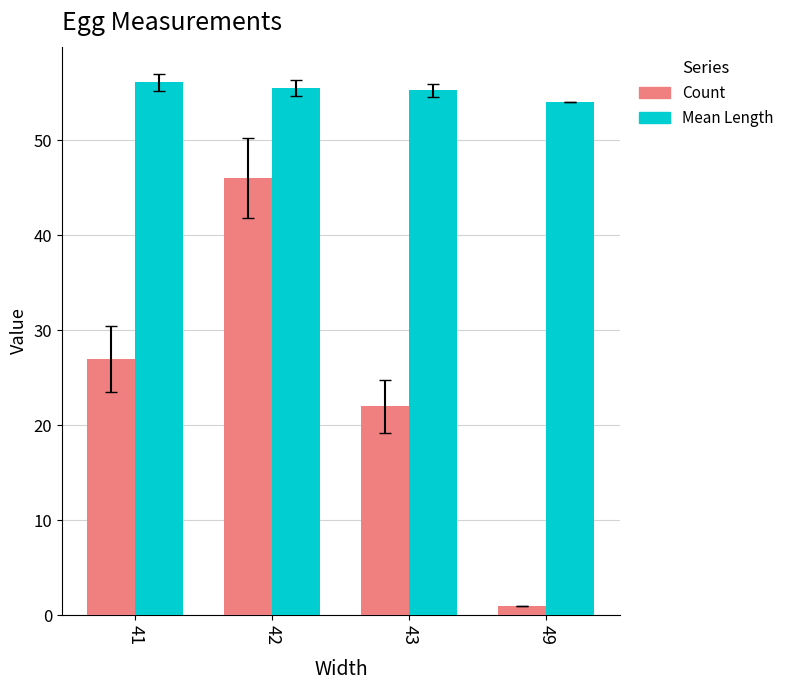

What is the sum of all Count values?

96.0